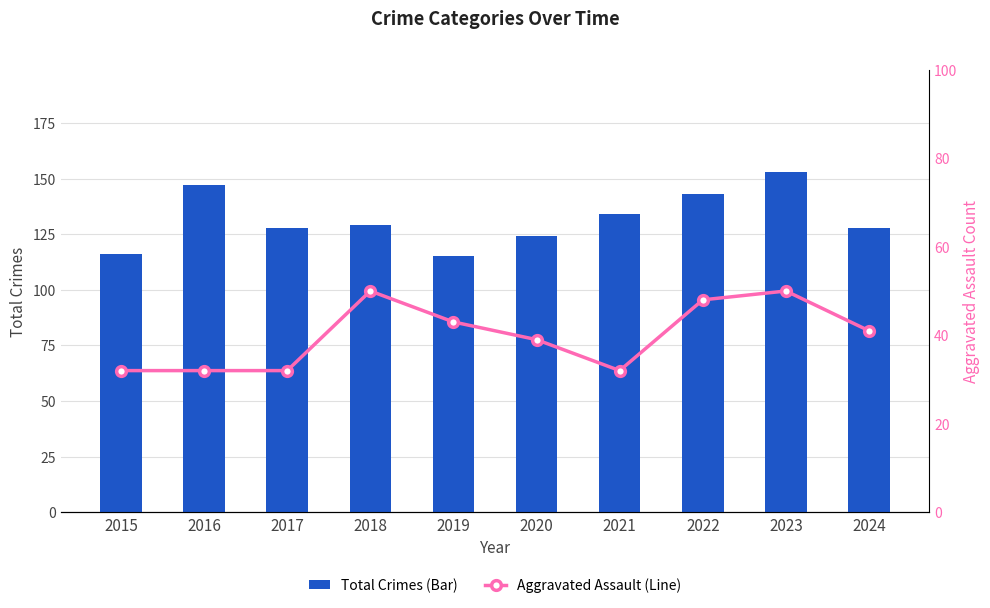

Rank the categories by Aggravated Assault (Line) value from lowest to highest.

2015, 2016, 2017, 2021, 2020, 2024, 2019, 2022, 2018, 2023